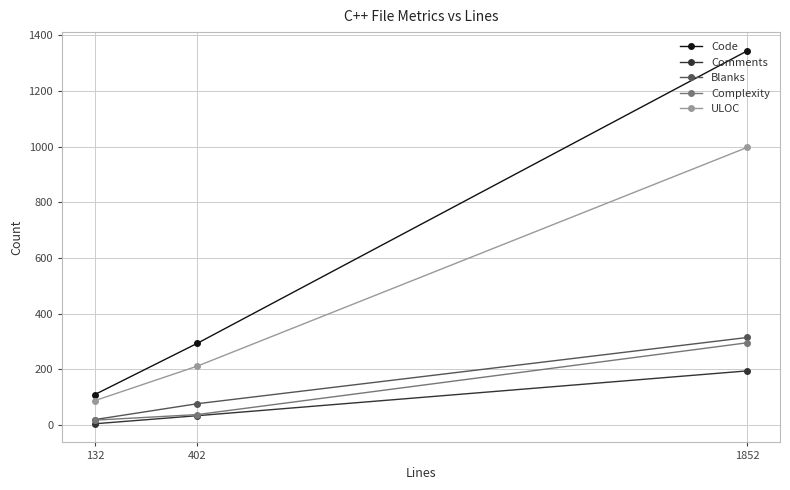

Is the value of Blanks at 402 greater than the value of ULOC at 1852?

No